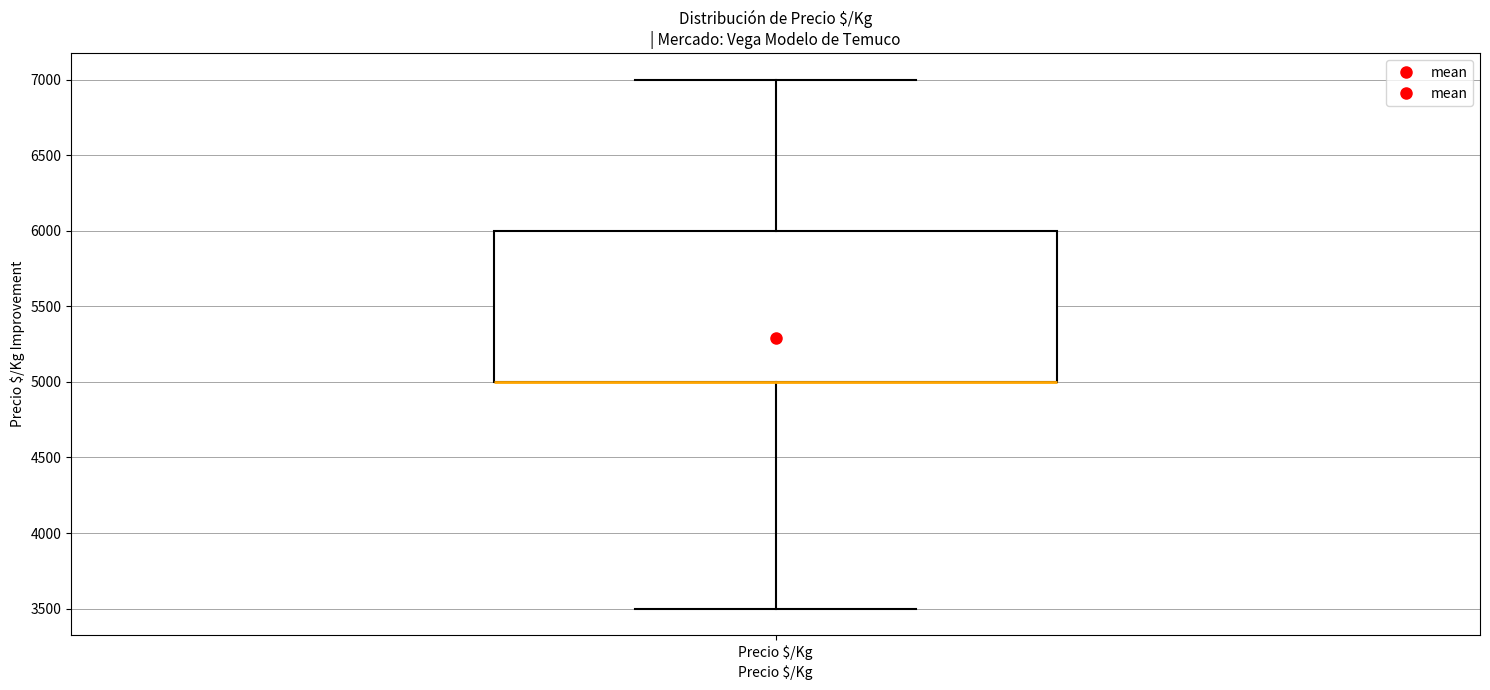

Transcribe this box plot: give where the median line is, the range the box spans, and where the two whiskers end, as read against the y-axis. The values are not printed on the chart, so give them approximately, as read against the axis.

median 5000 (drawn on the box's lower edge), box 5000 to 6000, whiskers 3500 to 7000